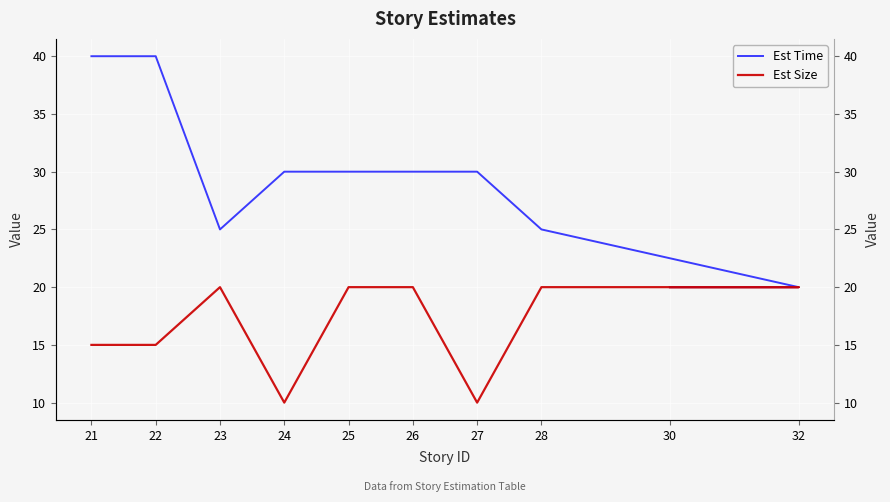

Reading left to right, what are all the values shown in this chart?

Est Time: 21=40	22=40	23=25	24=30	25=30	26=30	27=30	28=25	32=20	30=20
Est Size: 21=15	22=15	23=20	24=10	25=20	26=20	27=10	28=20	32=20	30=20